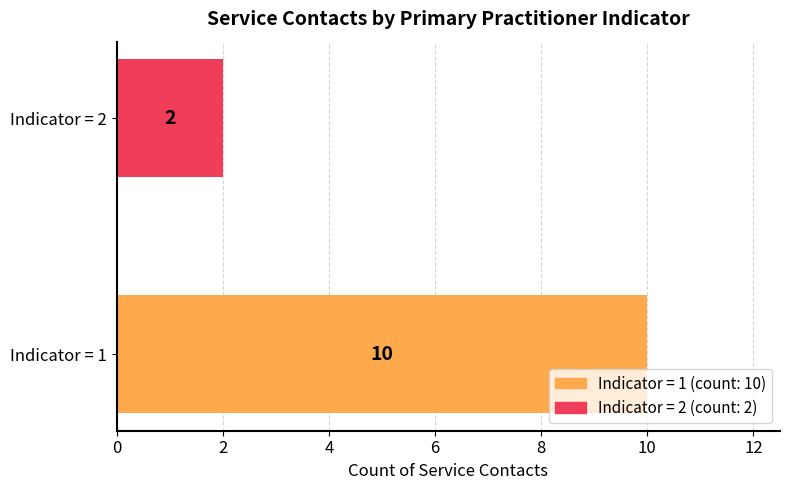

List the labels in order of value, largest first.

Indicator = 1, Indicator = 2